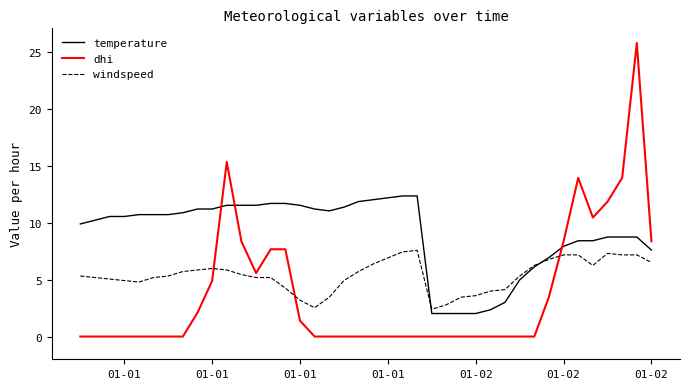

How many times do dhi and temperature cross each other?

3